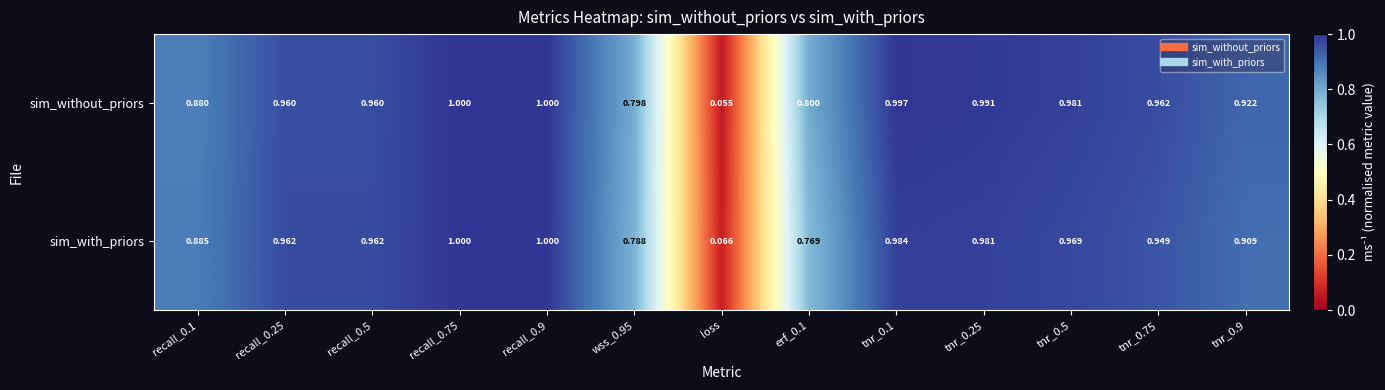

At erf_0.1, list the series in order from smallest to largest.

sim_with_priors, sim_without_priors